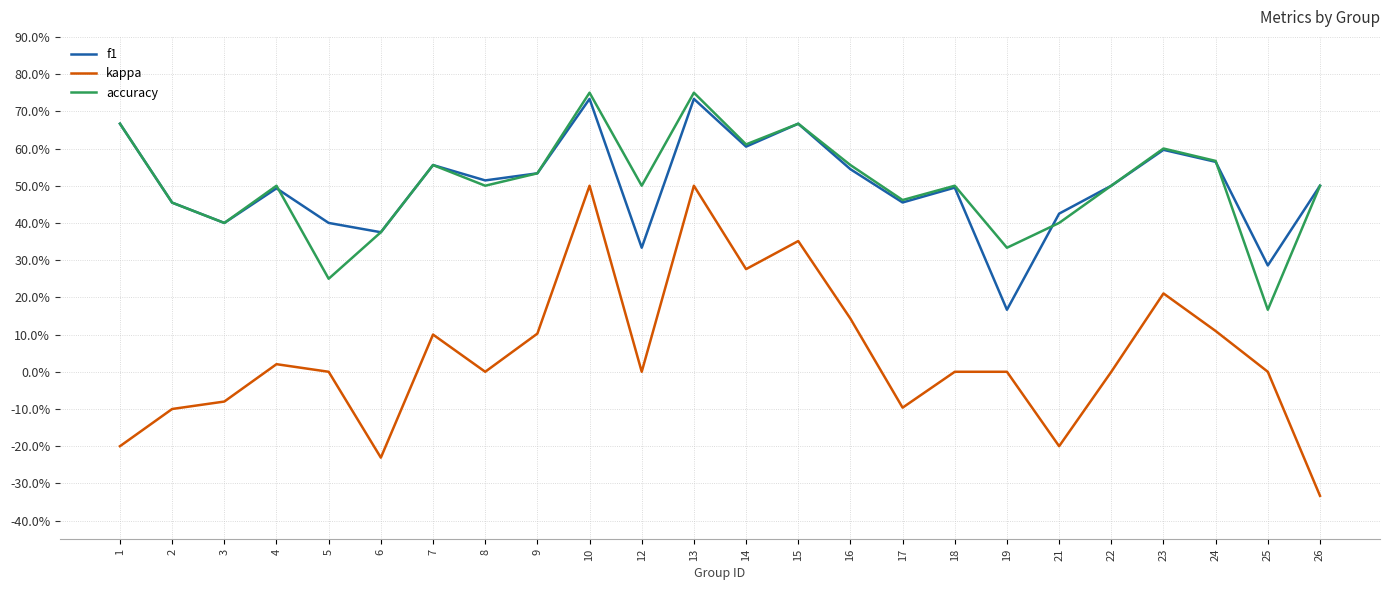

Does the chart display data point markers on the line(s)?

No